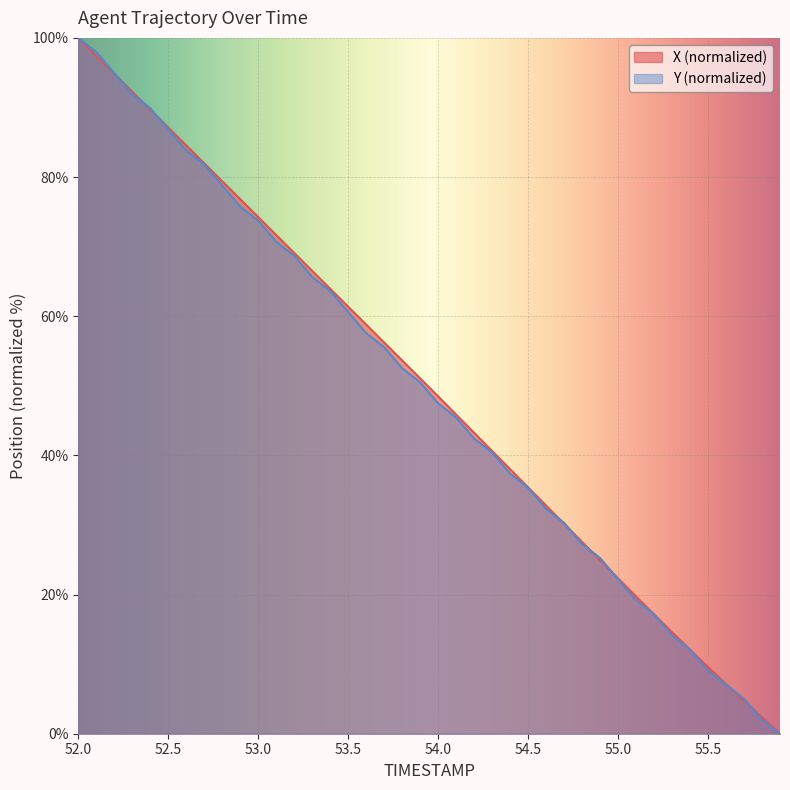

What is the label of the 3rd point from the right?

55.7